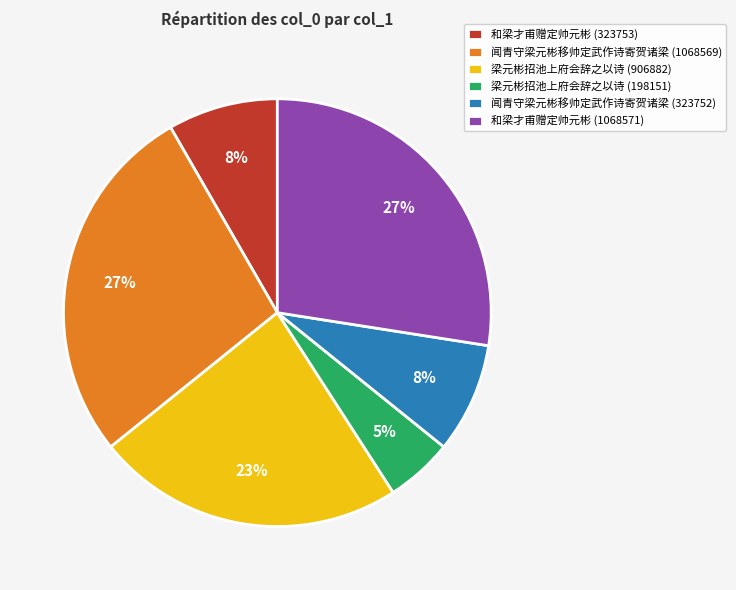

Combined, do 梁元彬招池上府会辞之以诗 (198151) and 和梁才甫赠定帅元彬 (323753) account for over 50%?

No